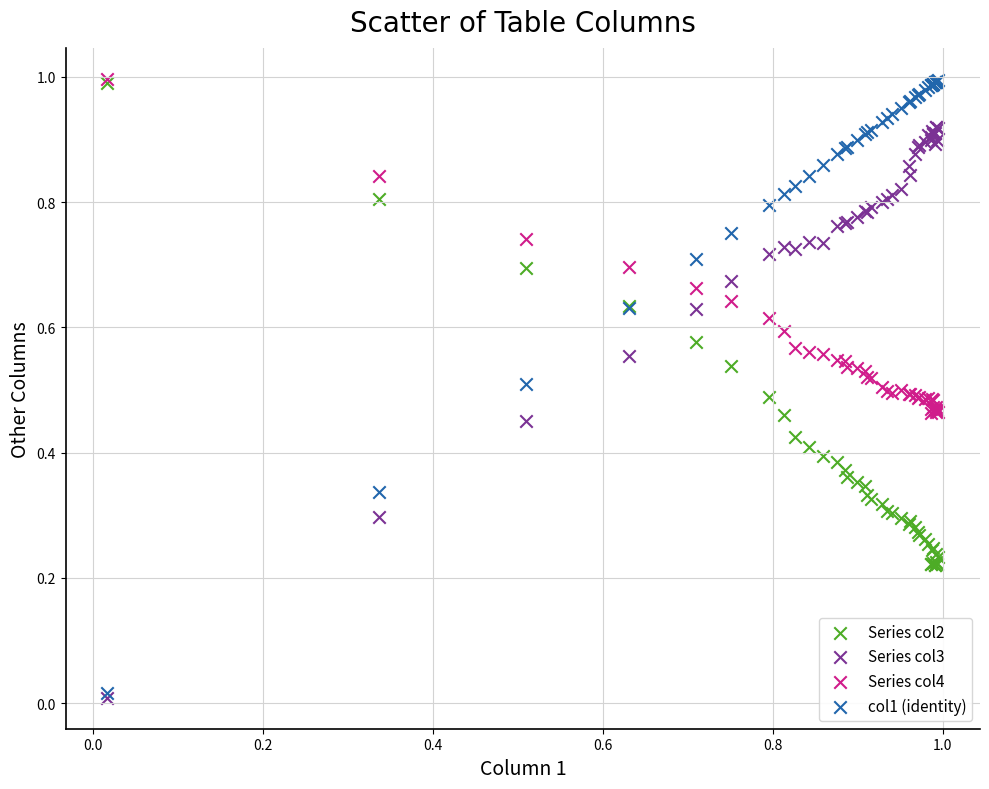

What are all the series names shown in the legend?

Series col2, Series col3, Series col4, col1 (identity)